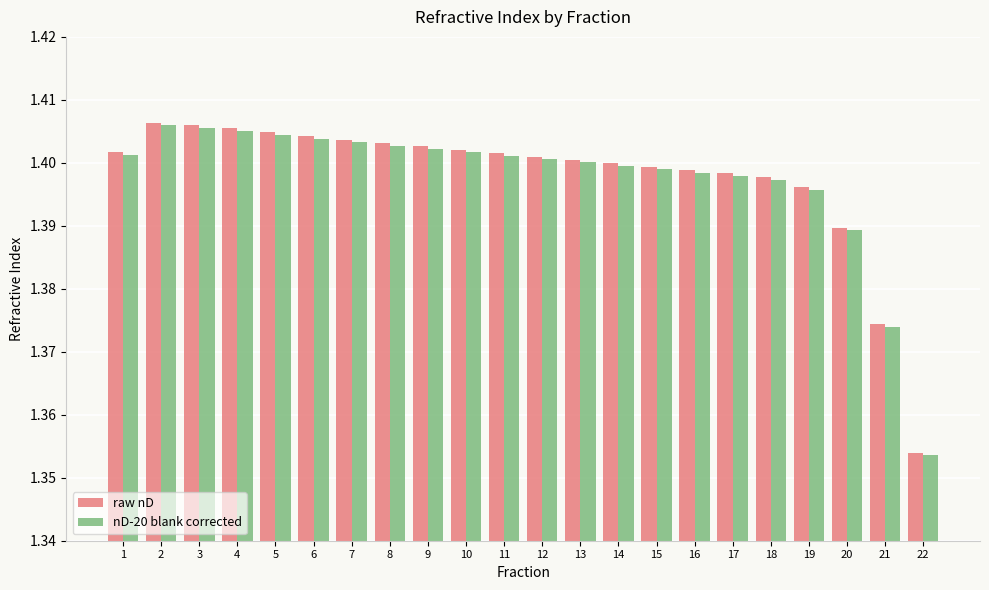

At which label is raw nD closest to 1?

22